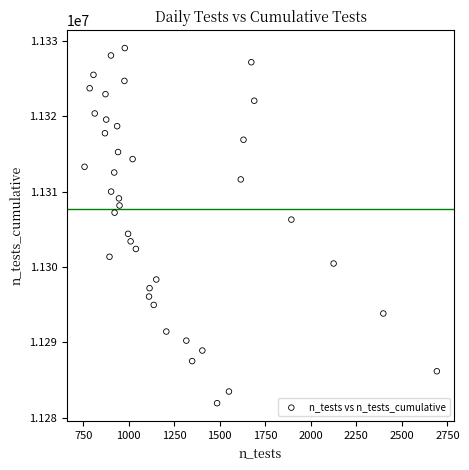

What is the range of X values (max minus min)?

1935